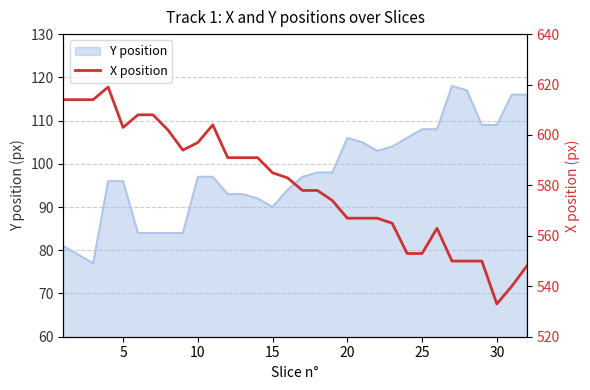

What is the minimum value for Y position?

77